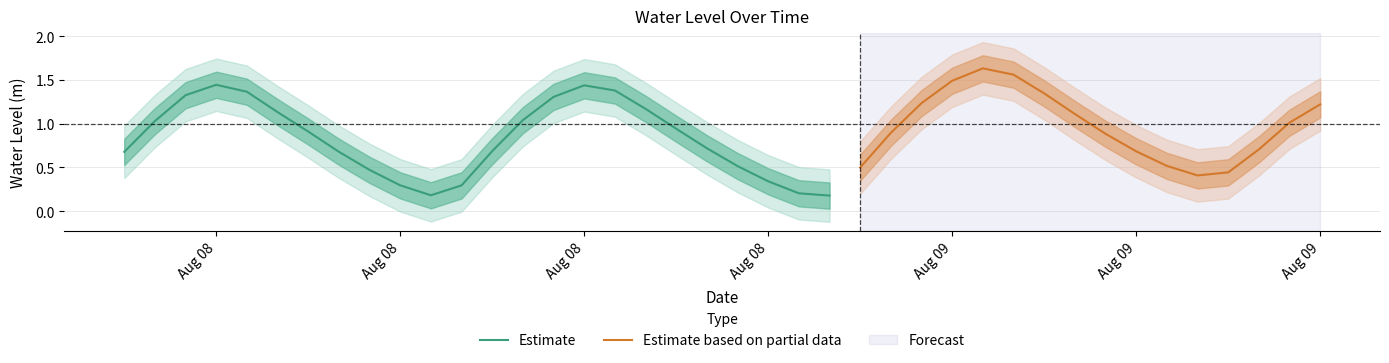

Which category has the highest value across all series?

2023-08-09 04:00:00